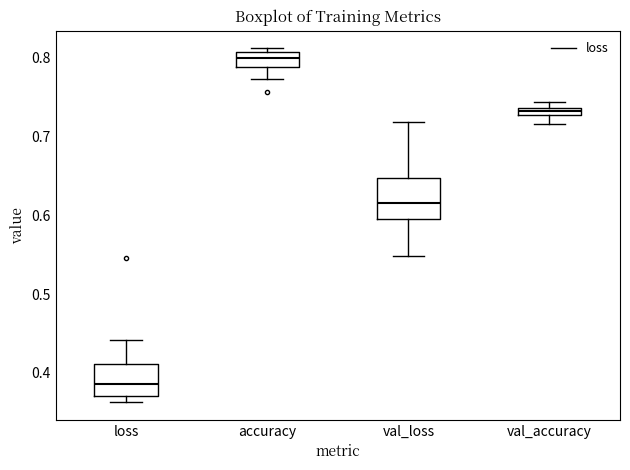

Where is the upper edge of the box for val_accuracy on the y-axis? The values are not printed on the chart, so give them approximately, as read against the axis.

0.74